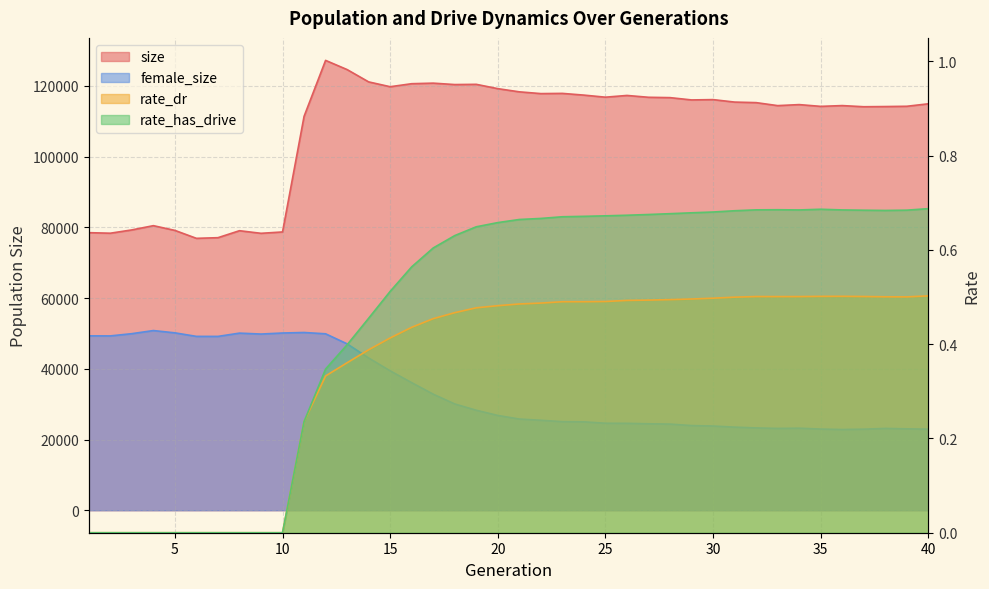

What is the sum of all rate_has_drive values?

18.6